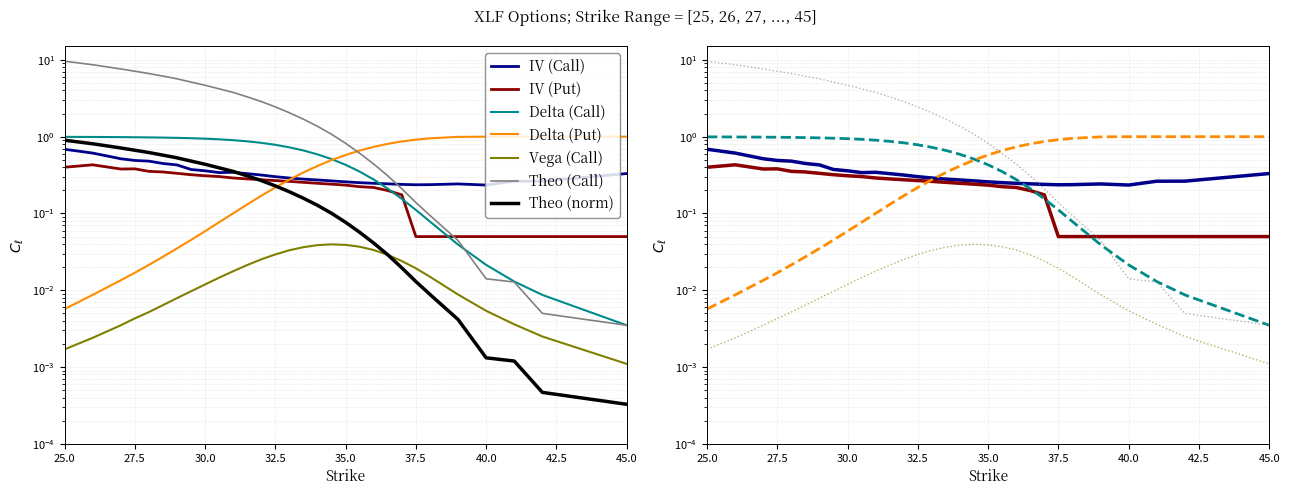

True or false: delta_C has a value of 0.5 at 28.

False